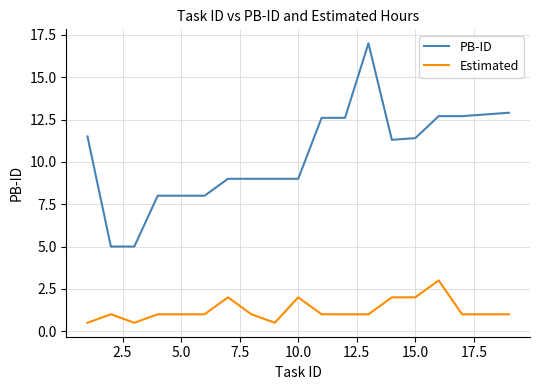

What is the highest value of the PB-ID series?

17.0